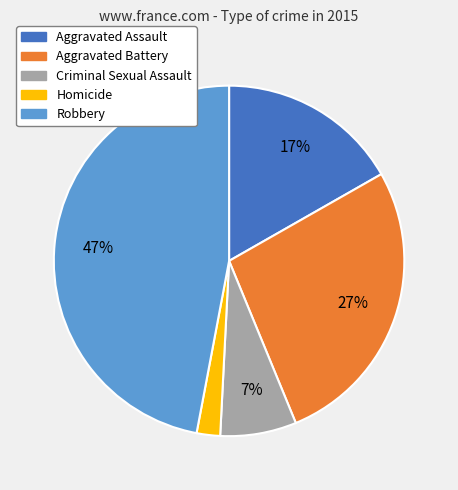

To the nearest percent, what is the combined percentage of Robbery and Homicide?

49%